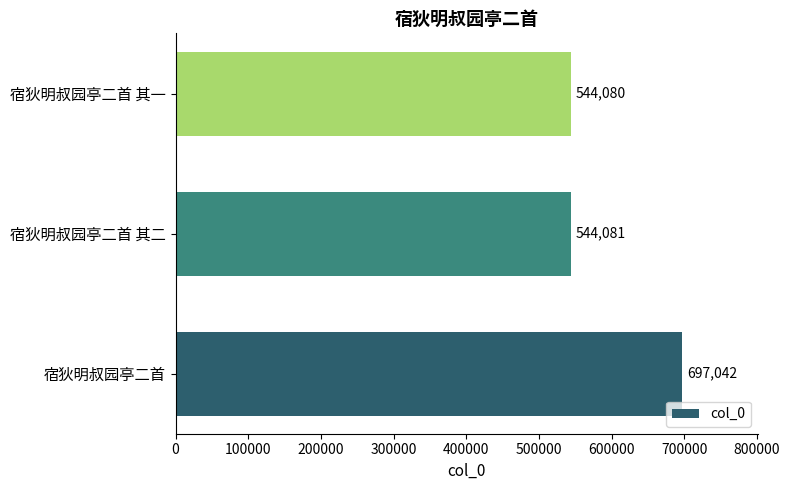

Reading bottom to top, list all the values displayed in this chart.

宿狄明叔园亭二首=697042	宿狄明叔园亭二首 其二=544081	宿狄明叔园亭二首 其一=544080